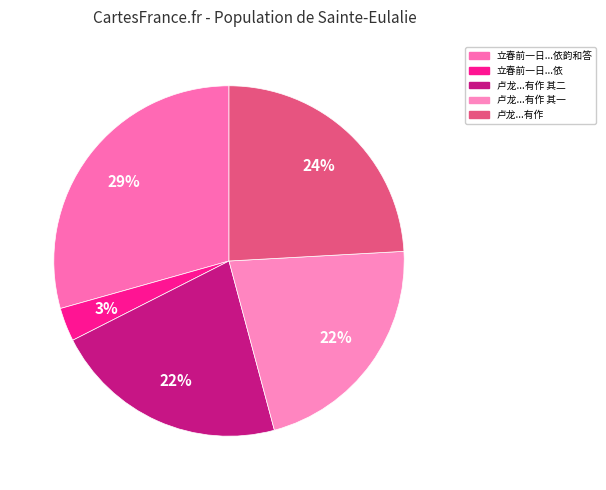

How many segments does this pie chart have?

5